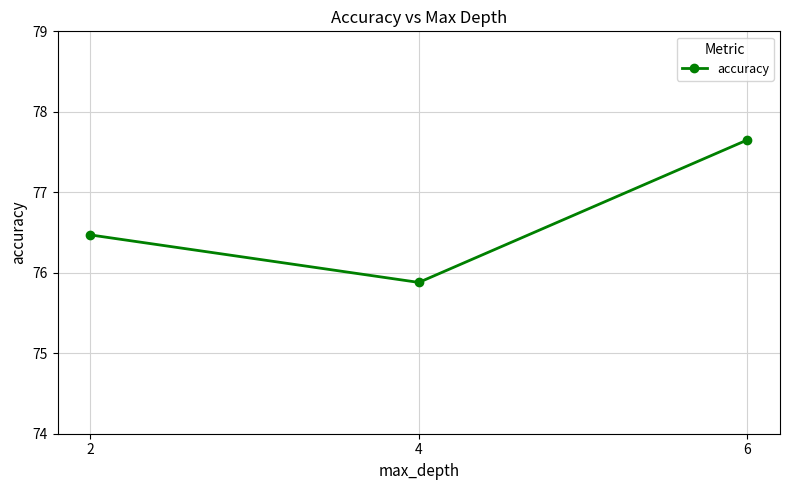

Read the value at 4.

75.9